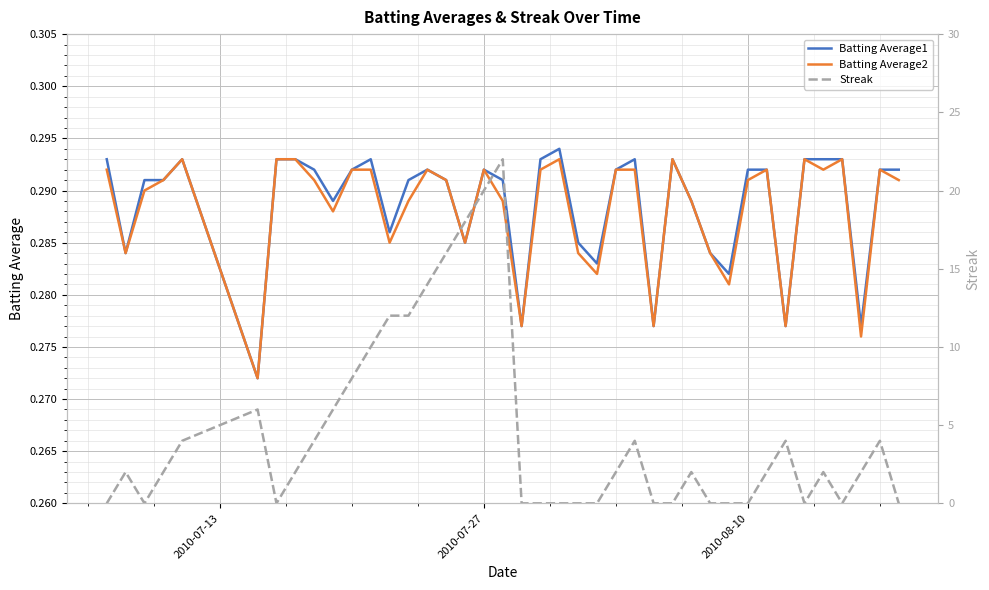

Is the value of Batting Average1 at 19 greater than the value of Batting Average2 at 9?

No